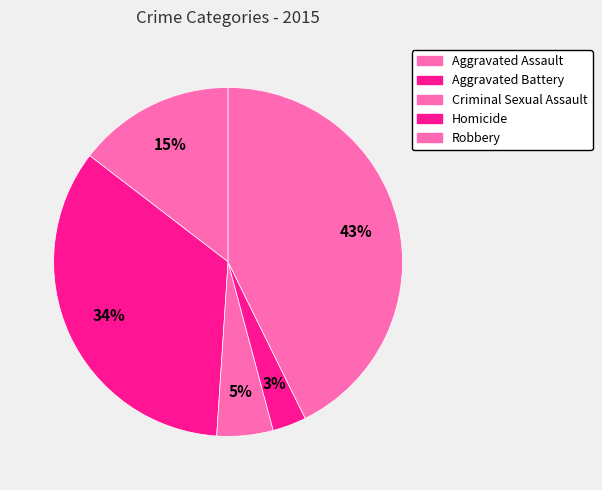

Rank the categories by value from lowest to highest.

Homicide, Criminal Sexual Assault, Aggravated Assault, Aggravated Battery, Robbery